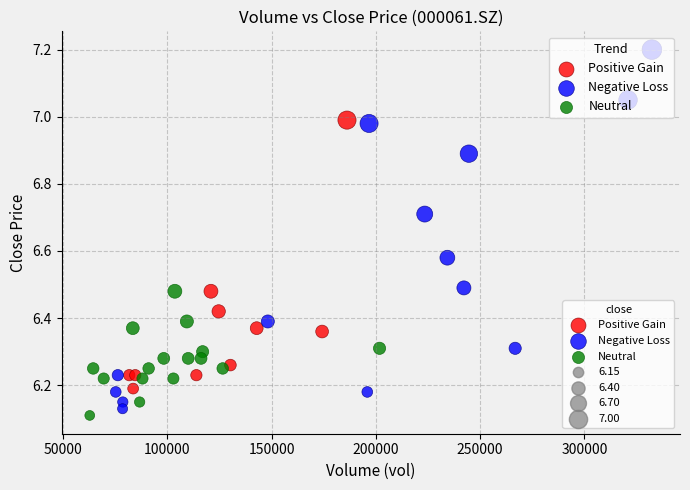

Which series has the largest Y range (max minus min)?

Negative Loss